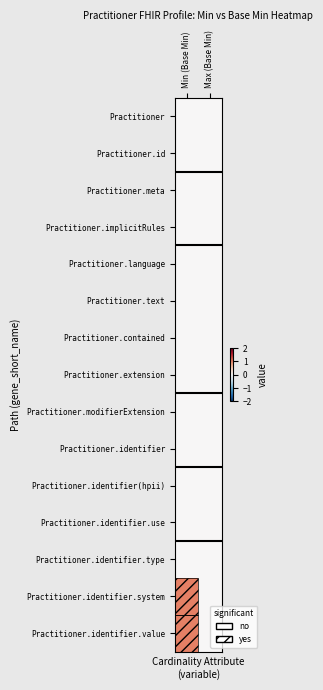

How many distinct data groups are displayed?

15